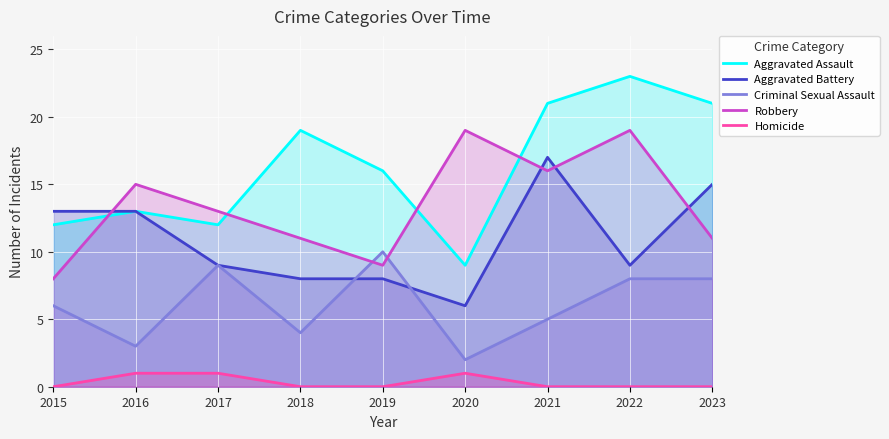

Does the chart display data point markers on the line(s)?

No